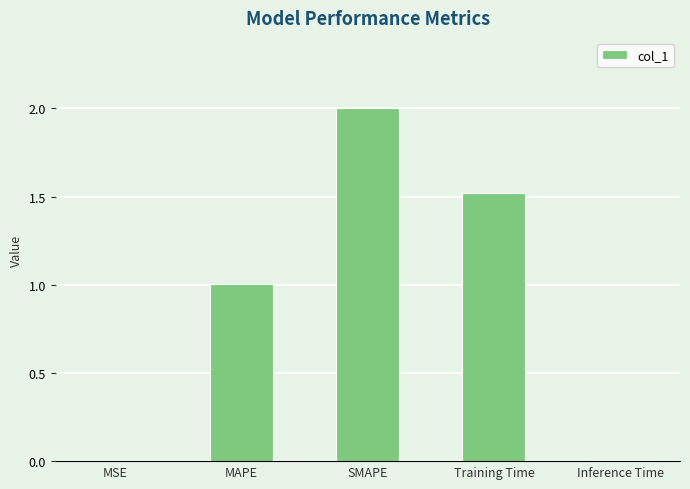

True or false: the data shows 1.3 at MAPE.

False